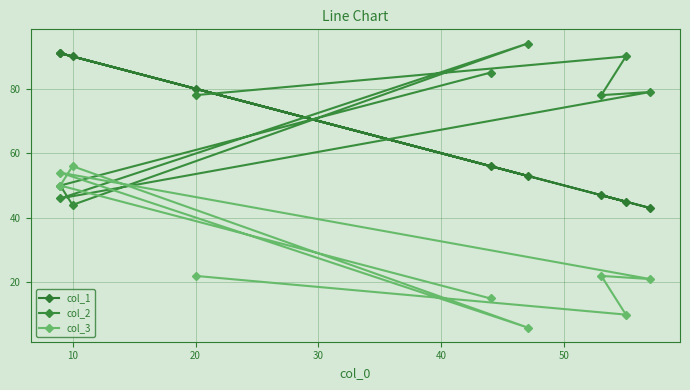

What is the average value of the col_3 series?

28